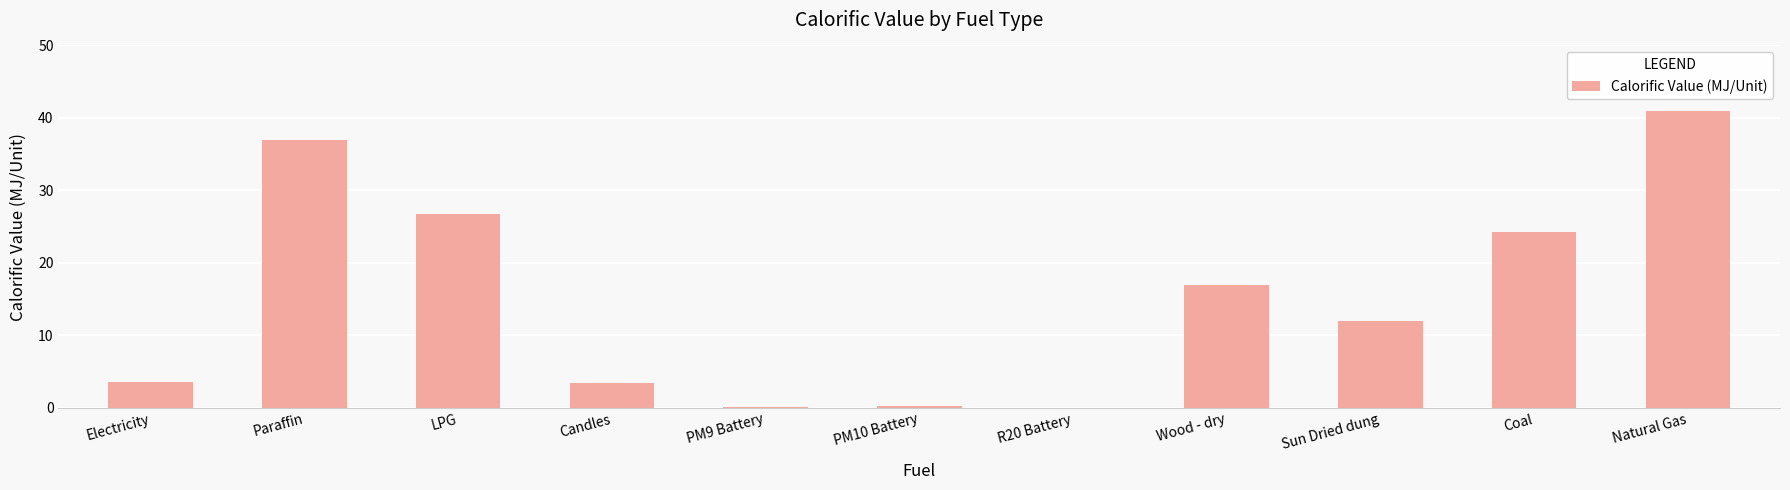

Read the value at Sun Dried dung.

12.0